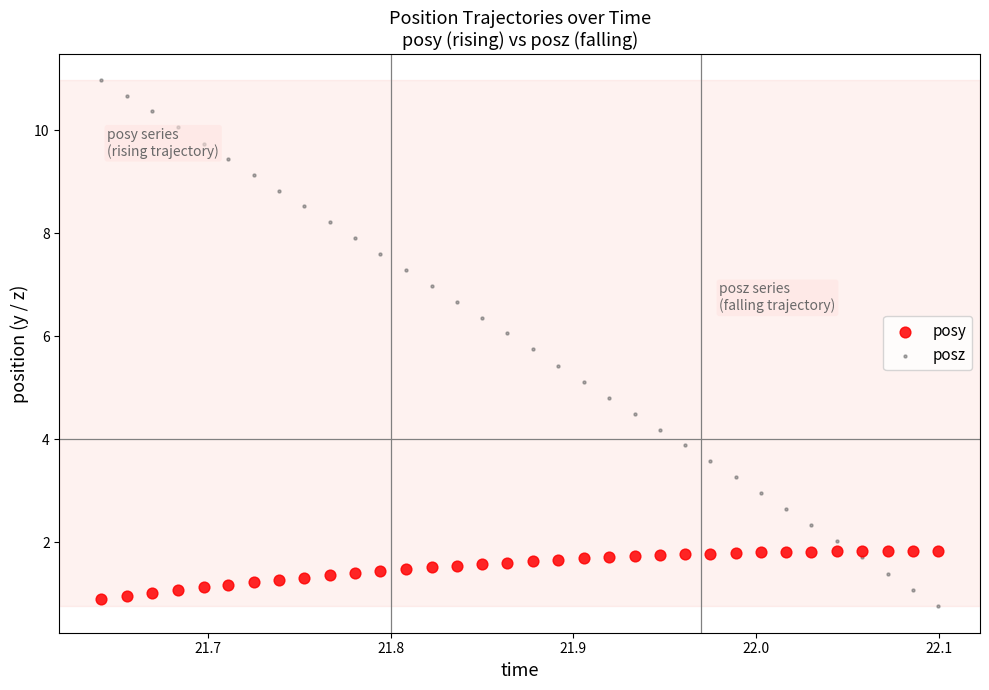

What is the X range (max minus min) for the scatter plot?

0.5